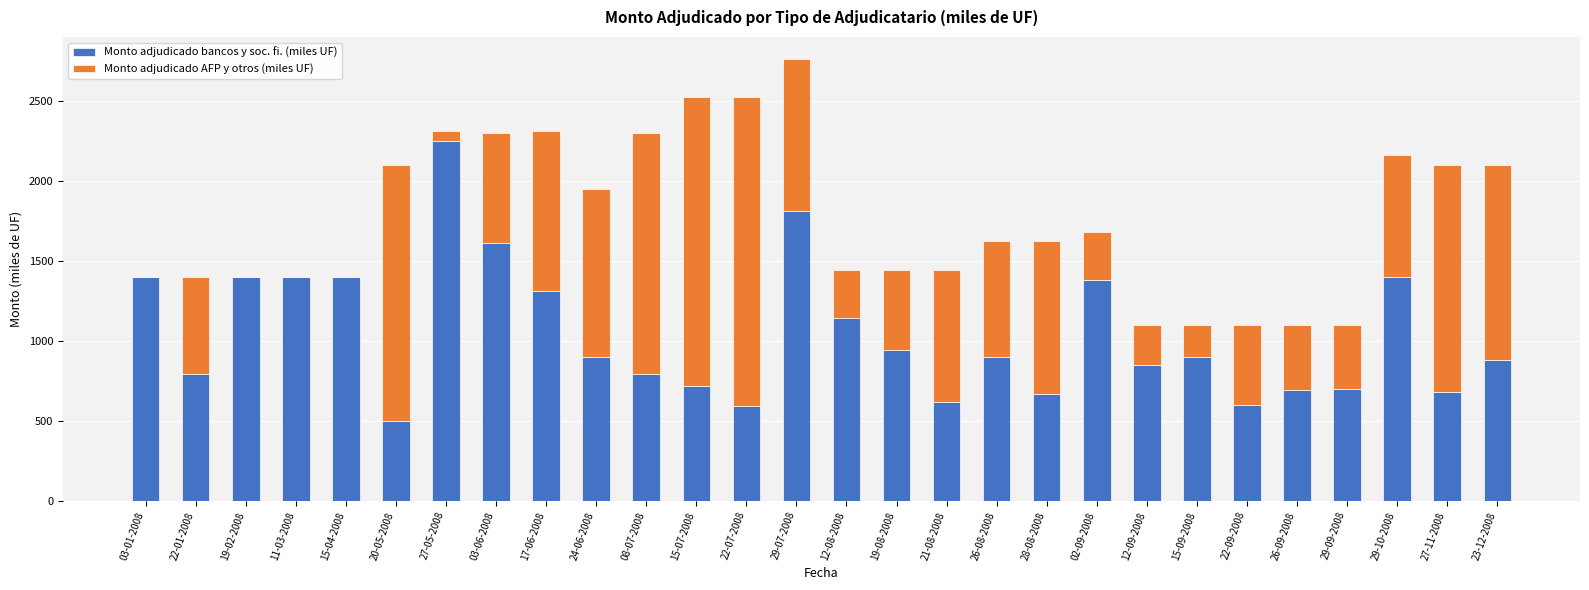

What is the maximum value for Monto adjudicado bancos y soc. fi. (miles UF)?

2250